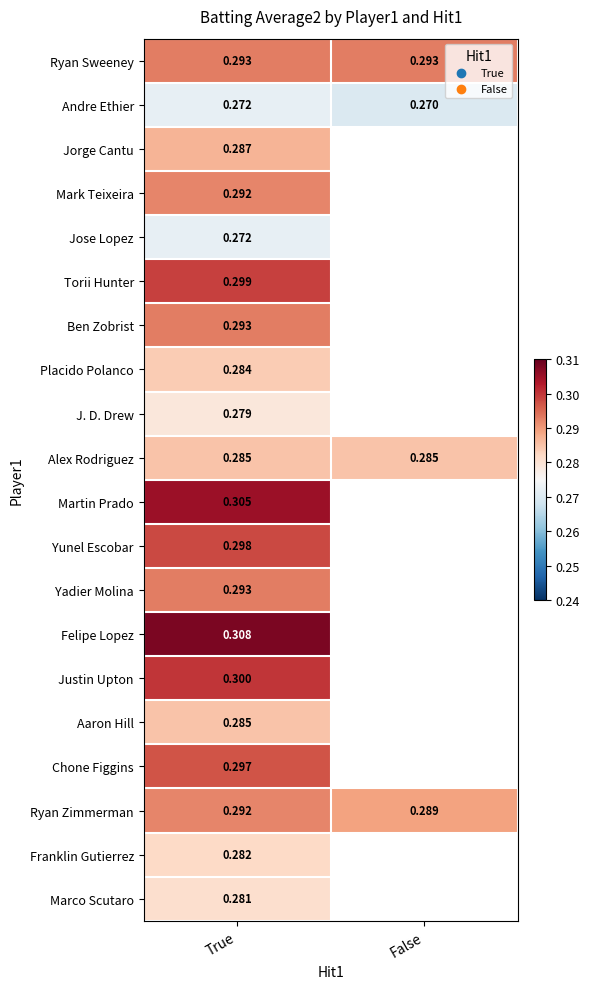

At which category is the sum across all series the highest?

True